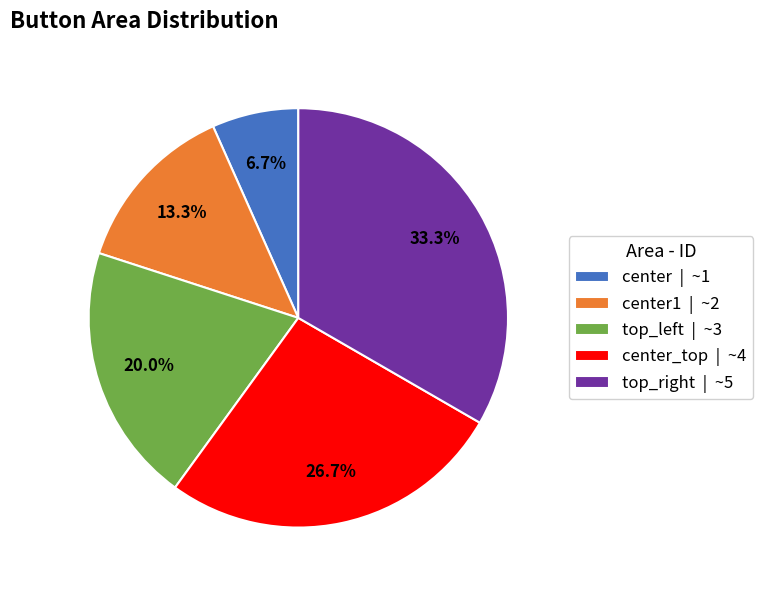

Which category has the biggest portion of the pie?

top_right | ~5